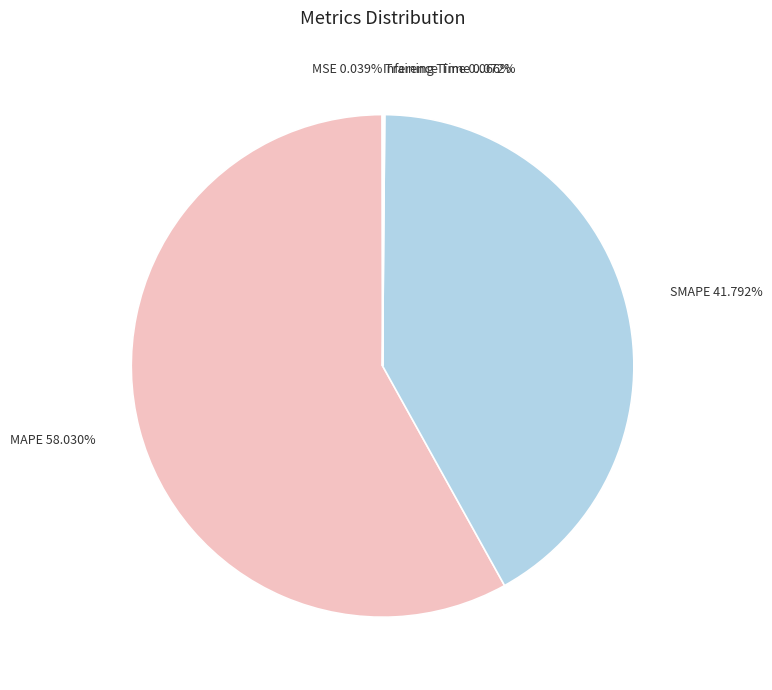

Between SMAPE and MAPE, which is larger?

MAPE